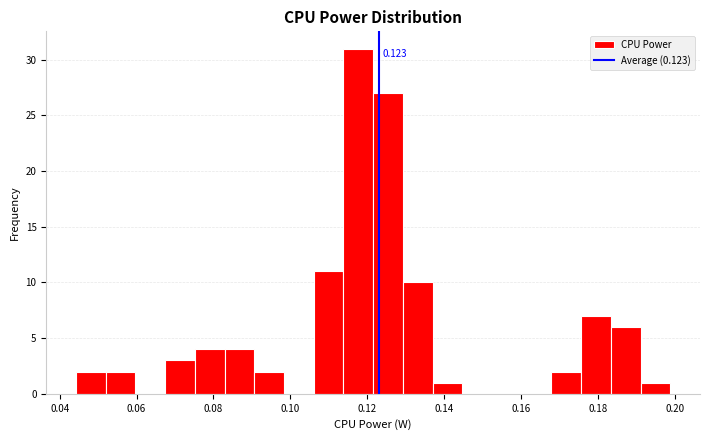

Read against the x-axis, roughly where is the centre of the tallest bar?

0.118